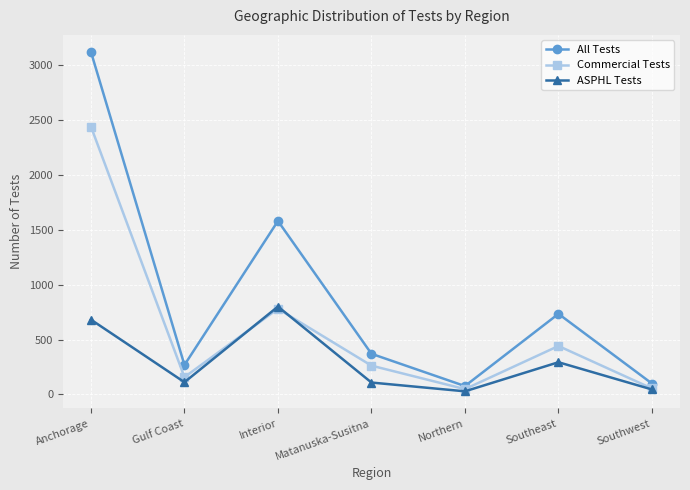

What is the maximum value for All Tests?

3121